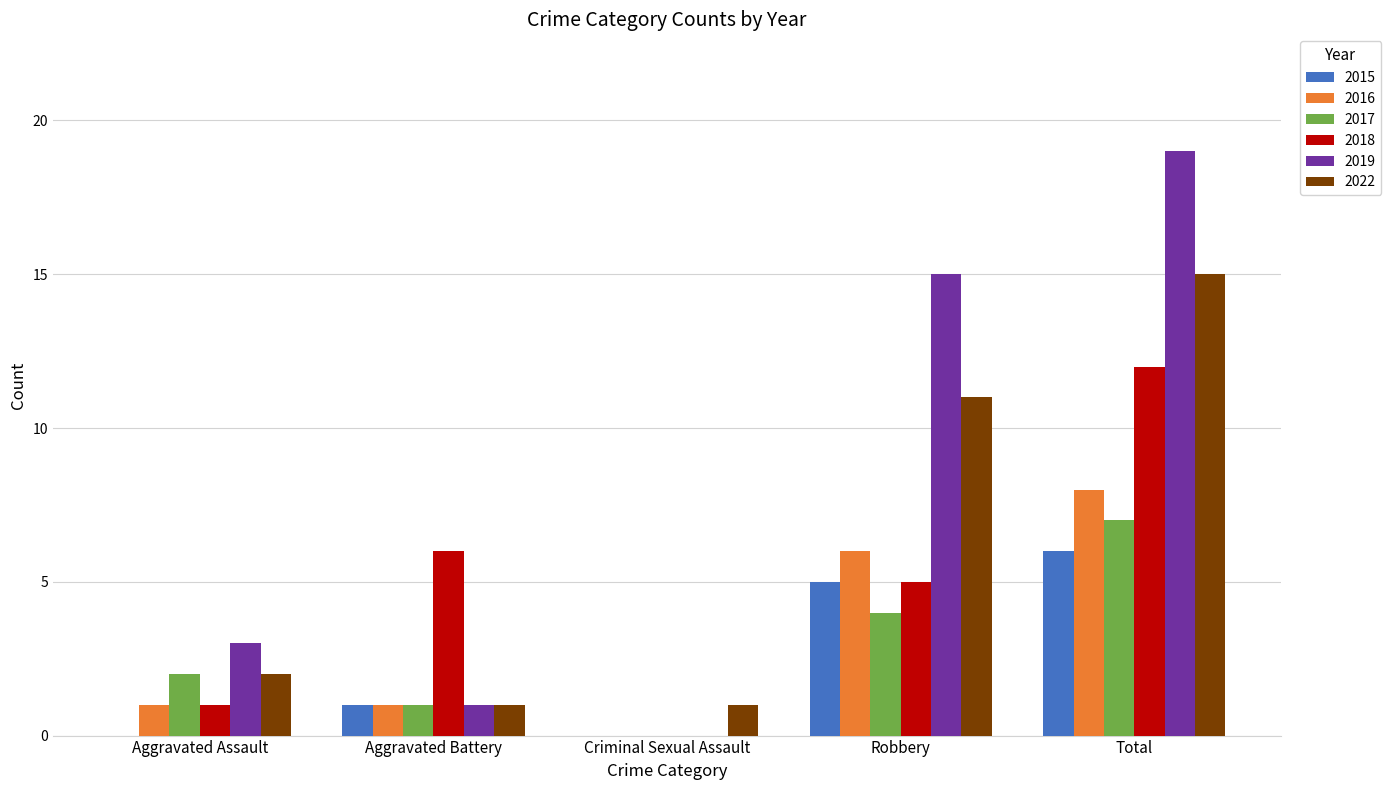

Which series changed the most between Criminal Sexual Assault and Total?

2019